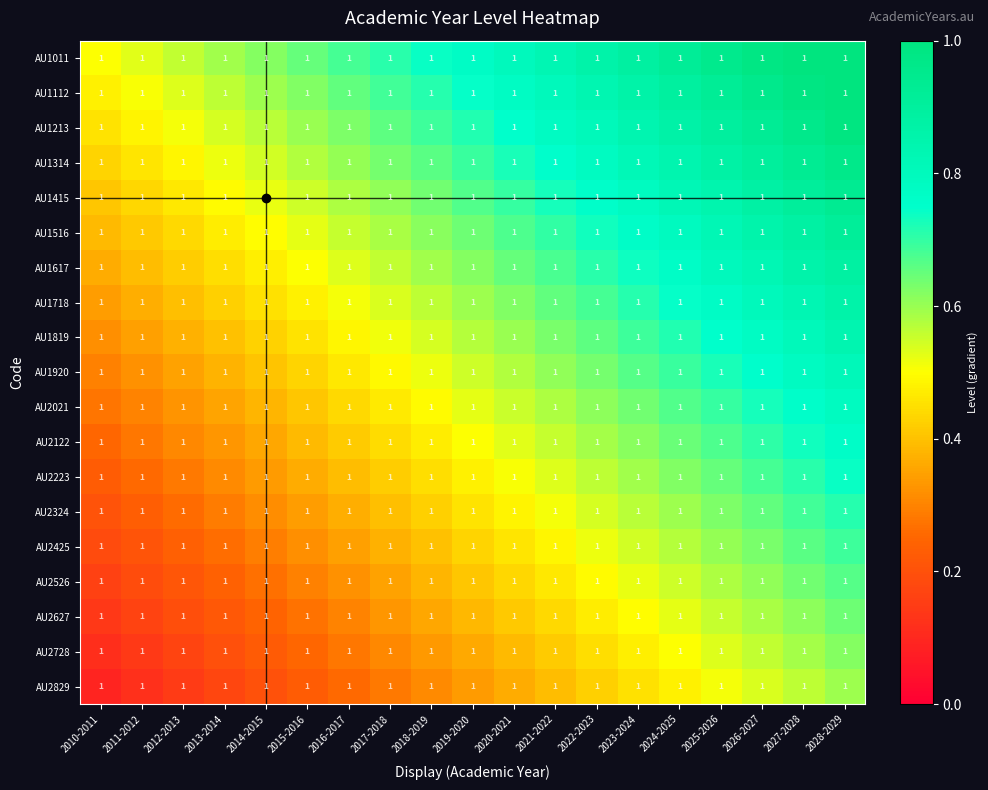

What is the spread (max minus min) of values at 2028-2029?

0.4